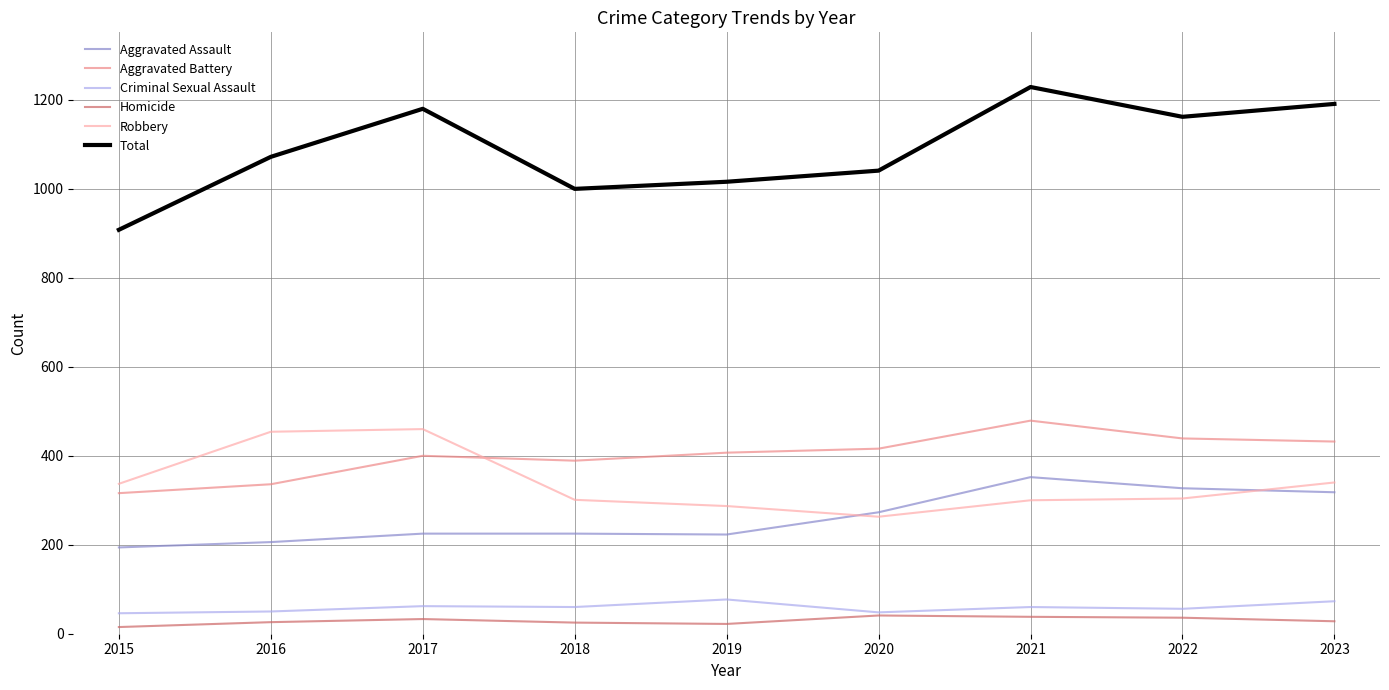

True or false: Total and Criminal Sexual Assault intersect in this chart.

False